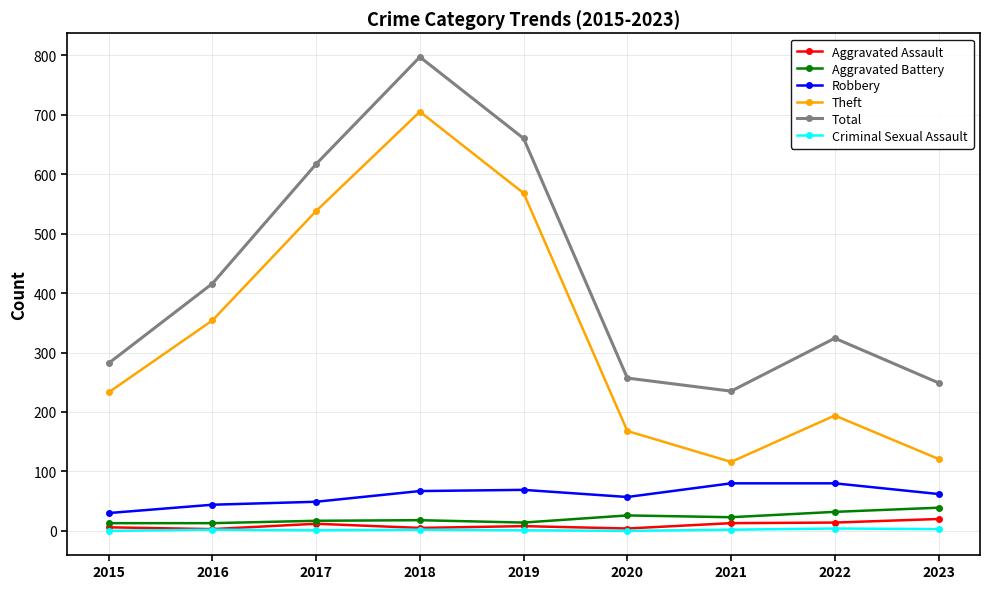

What is the spread (max minus min) of values at 2015?

282